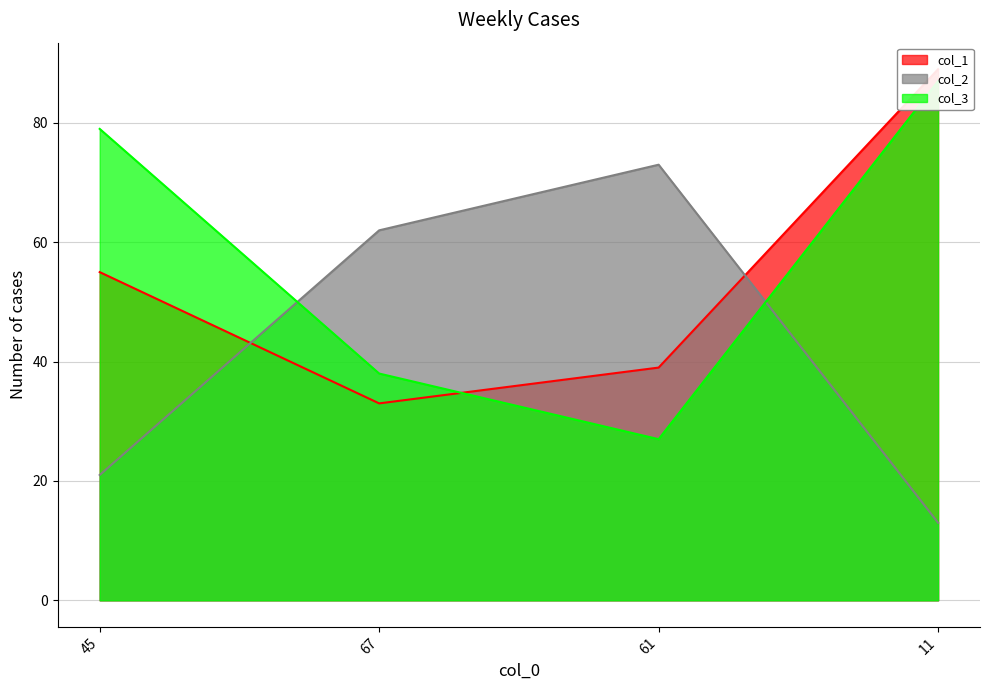

What is the label of the 4th point from the left?

11